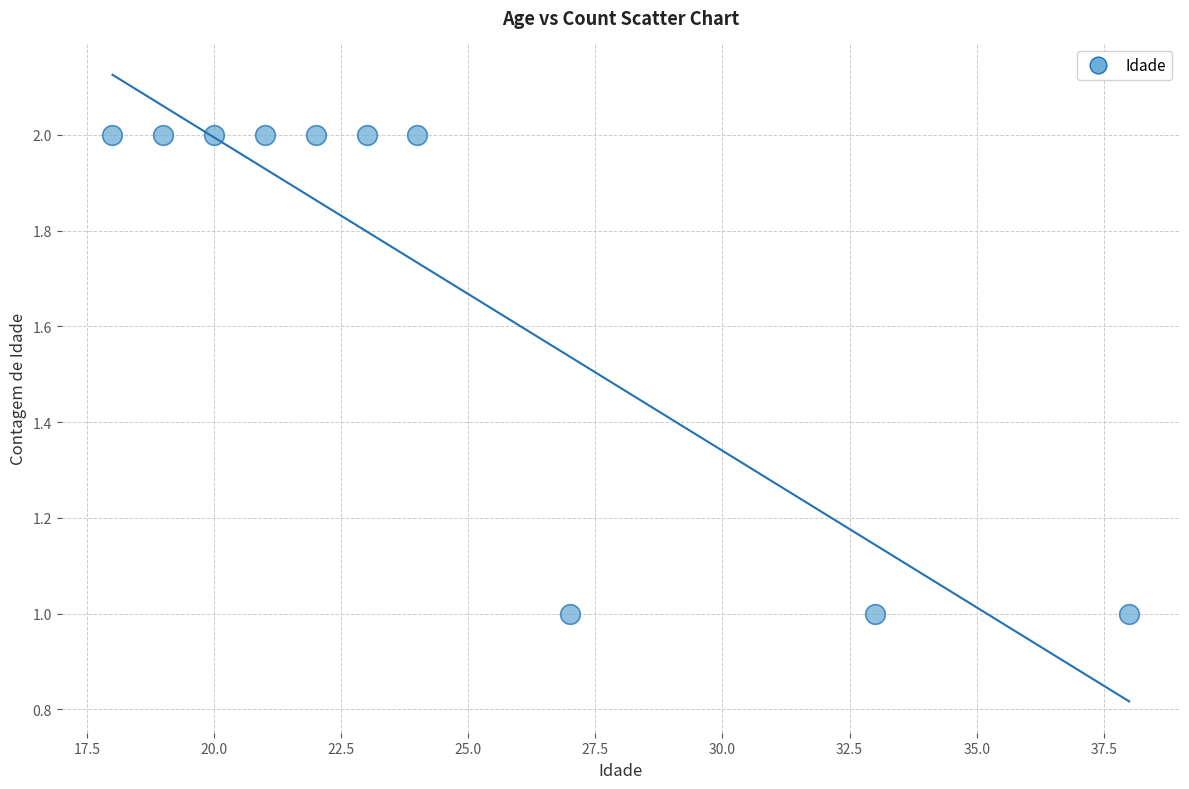

What is the average X value?

24